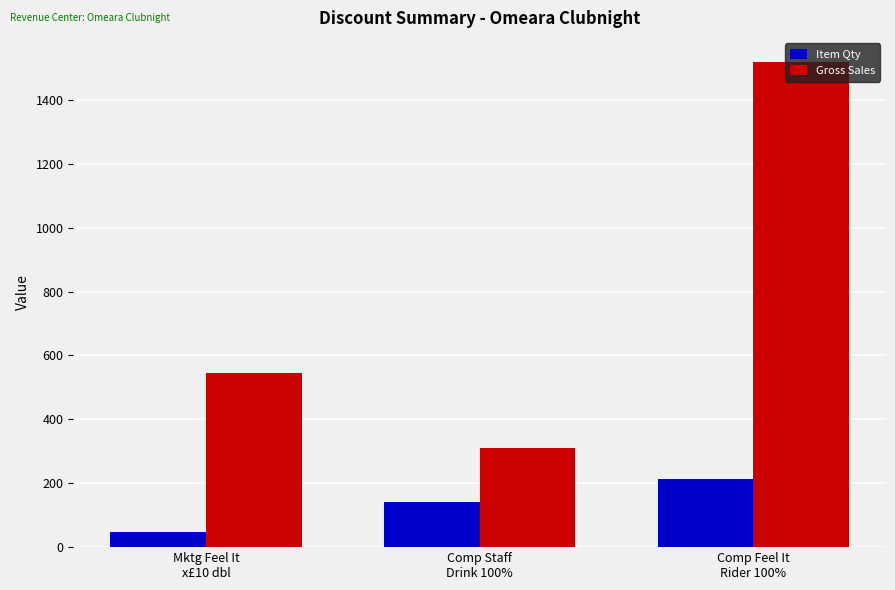

What is the value of the Item Qty bar at the 3rd from the left?

213.0